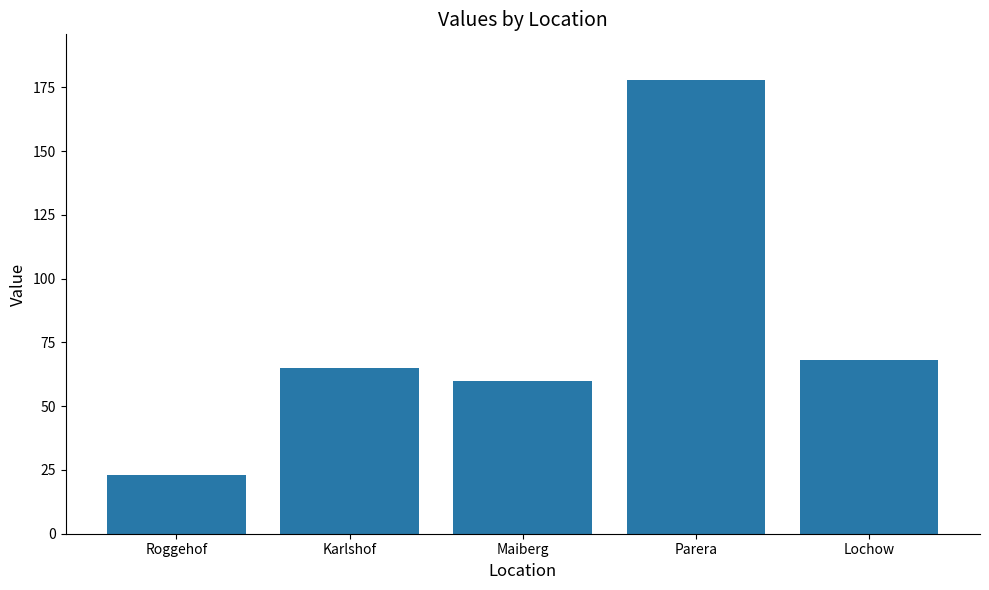

Reading right to left, extract all data points from this chart.

68	178	60	65	23